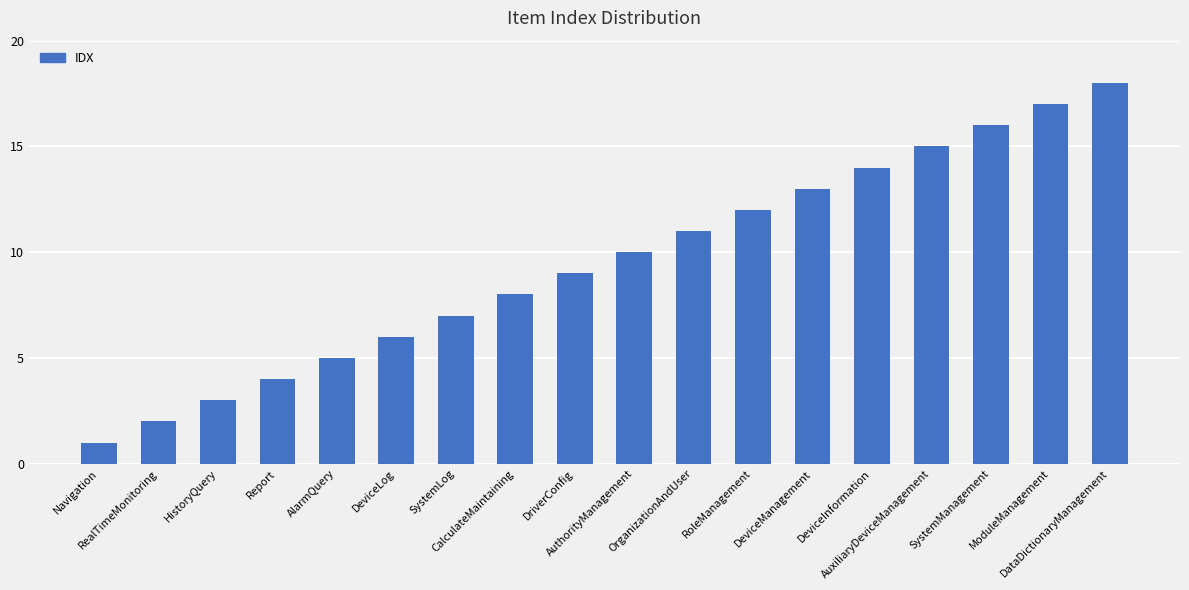

At which category does the chart reach its minimum across all series?

Navigation